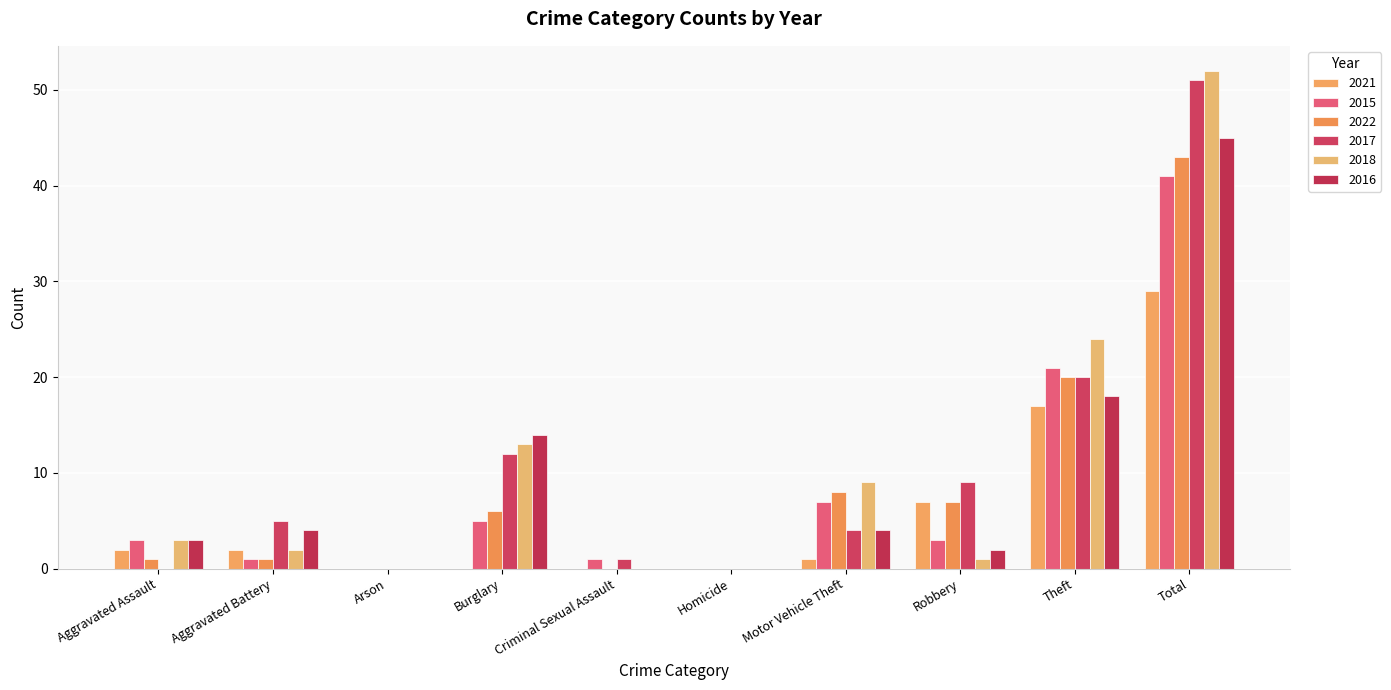

Between Motor Vehicle Theft and Robbery, which series saw the biggest shift?

2018